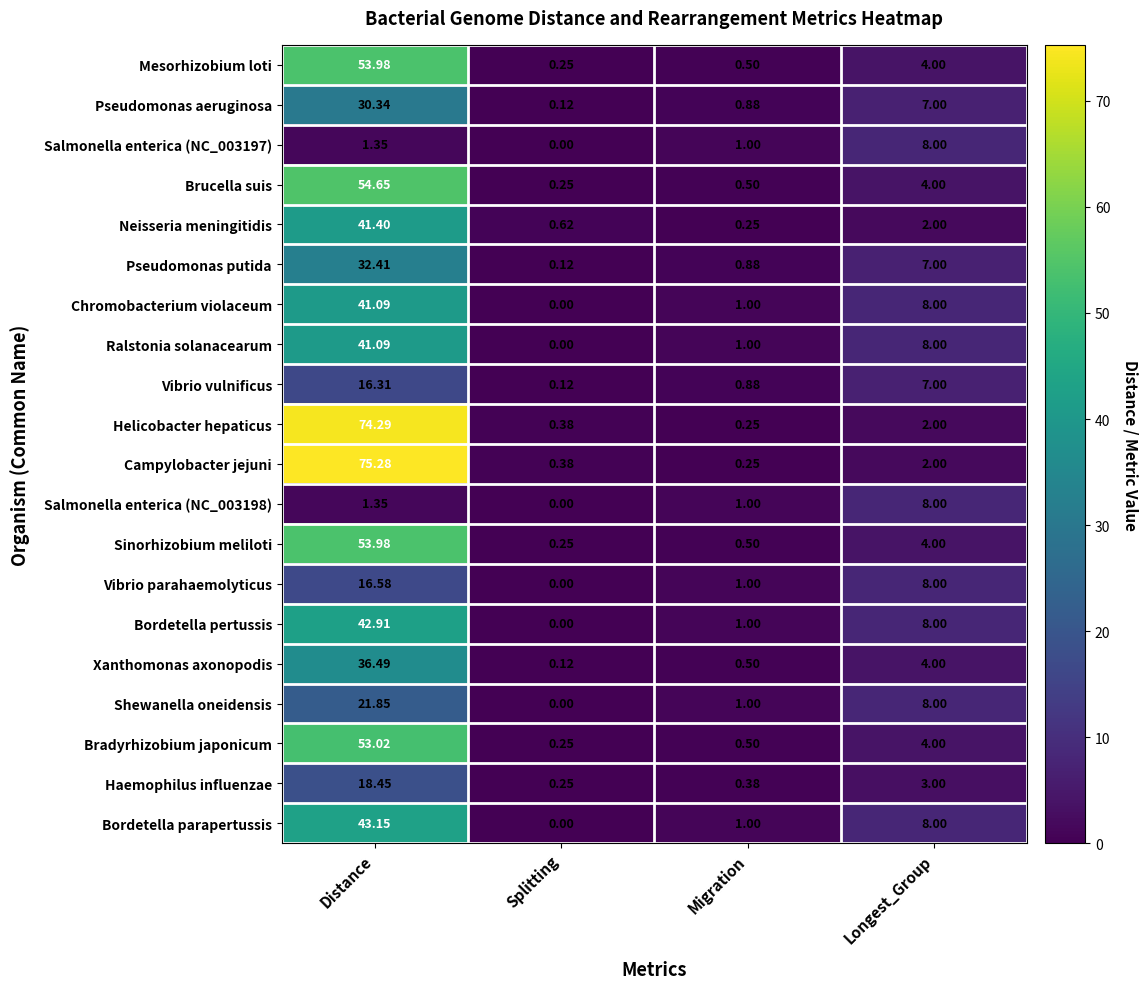

Rank the categories by Vibrio vulnificus value from highest to lowest.

Distance, Longest_Group, Migration, Splitting